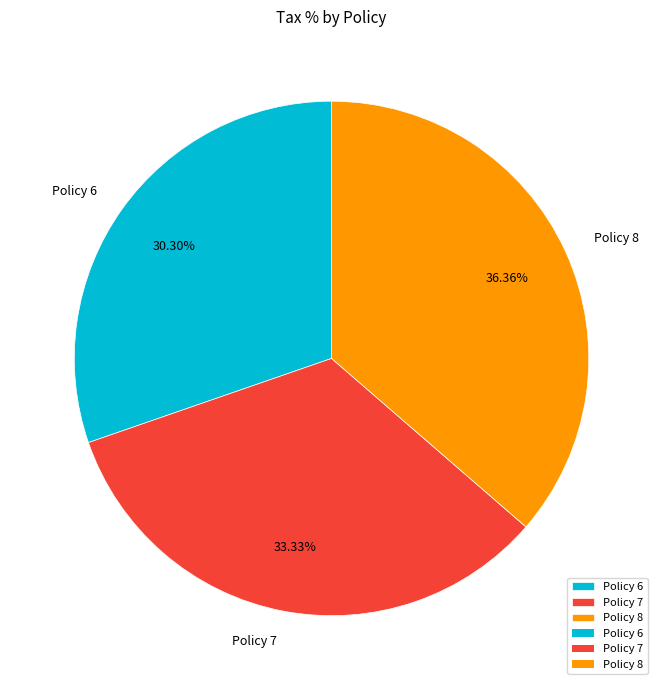

To the nearest percent, what portion does Policy 6 represent?

30%